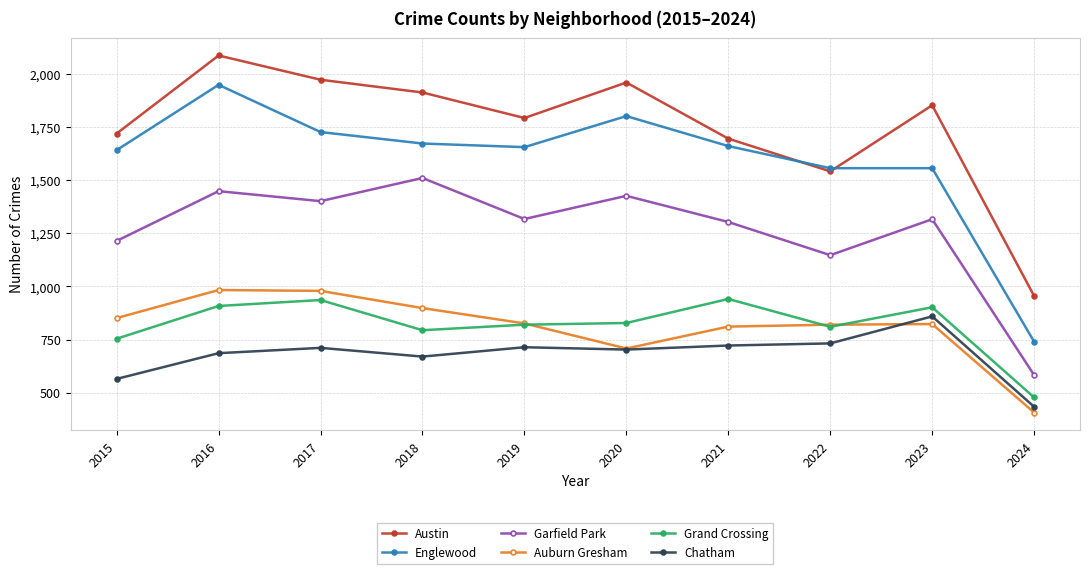

What are all the series names shown in the legend?

Austin, Englewood, Garfield Park, Auburn Gresham, Grand Crossing, Chatham